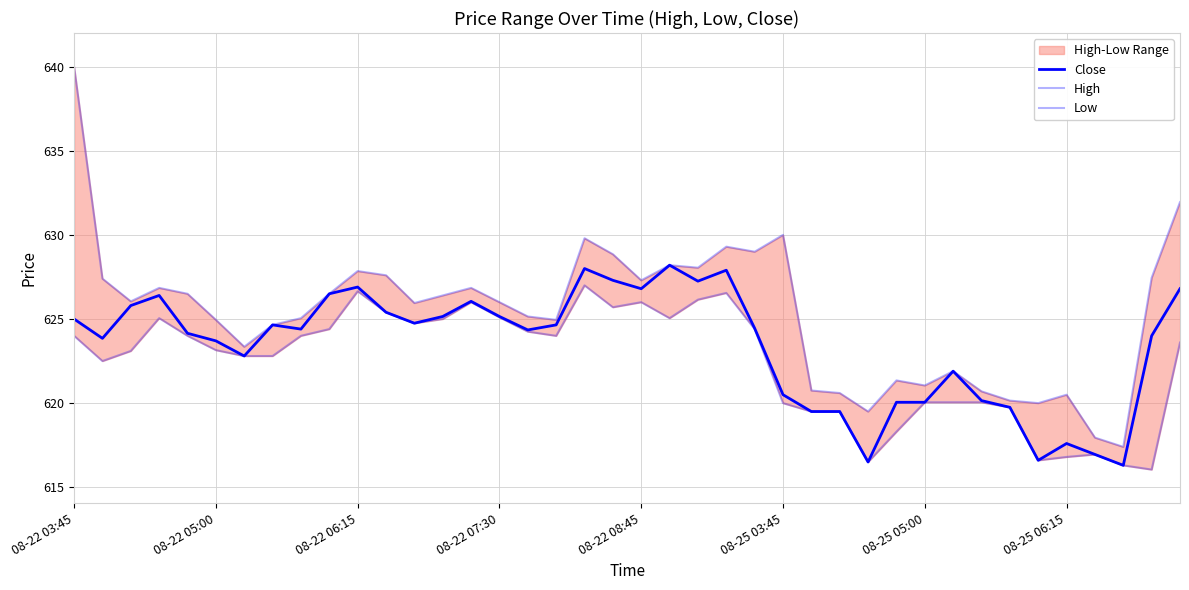

True or false: Low and Close cross at least once.

False